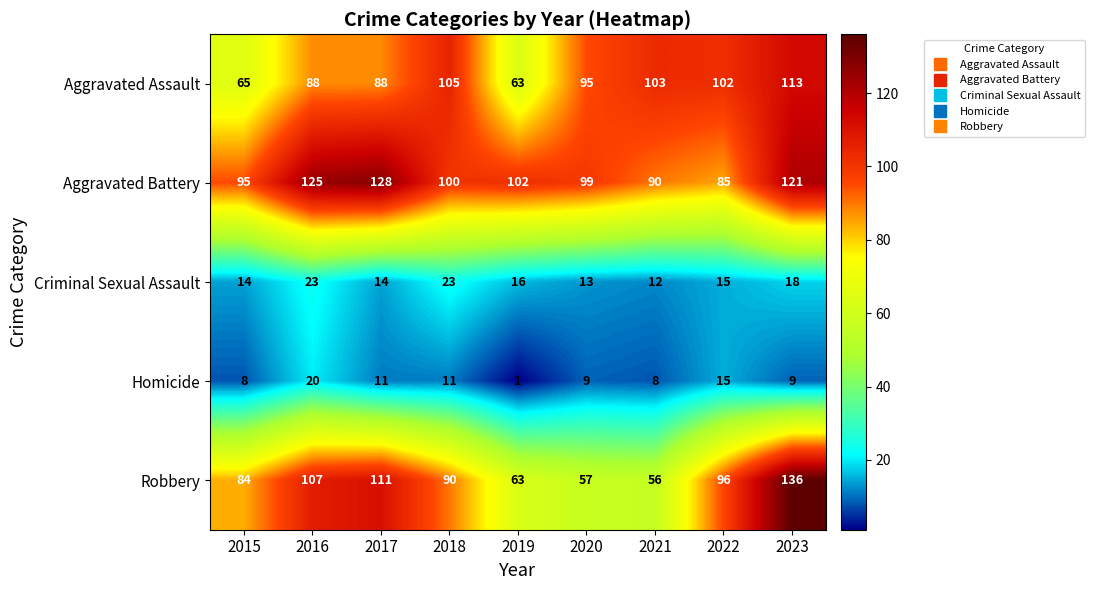

How many distinct data groups are displayed?

5